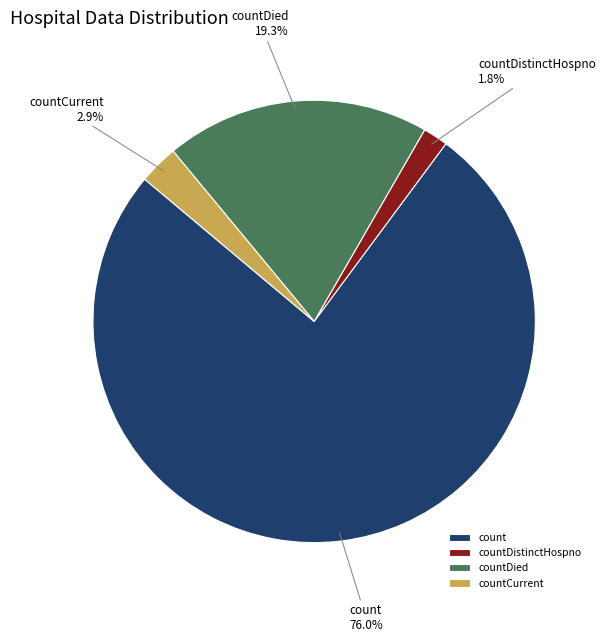

Does any single category account for the majority?

Yes